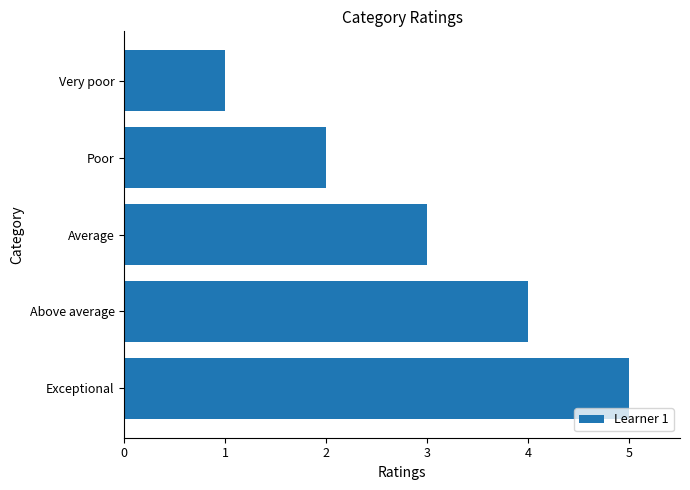

Are the bars horizontal?

Yes